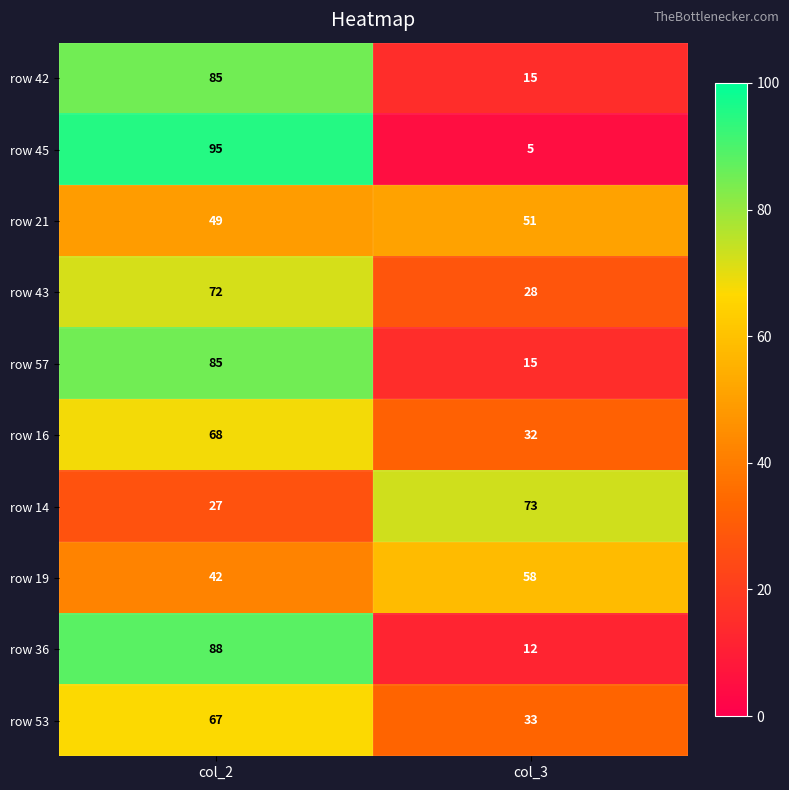

At which label is row 21 closest to 50?

col_2